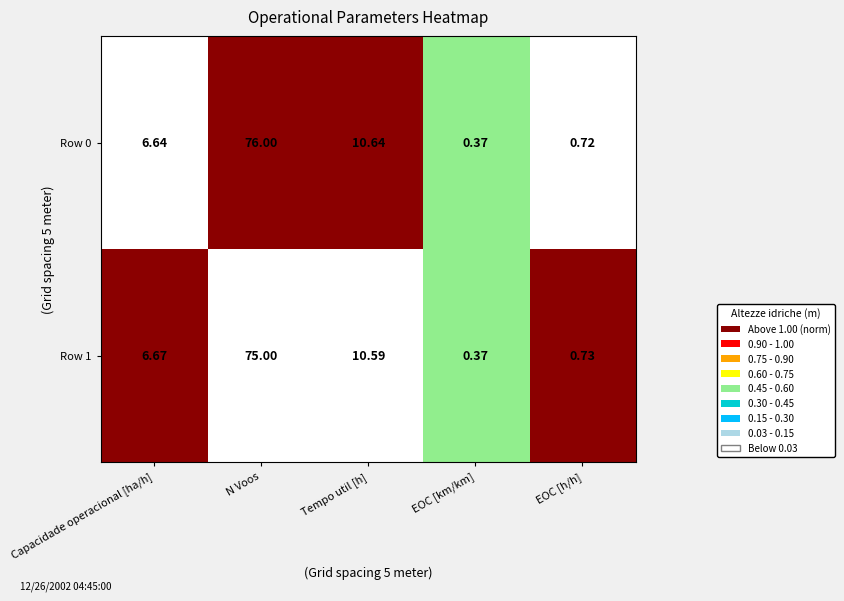

Which category has the highest value across all series?

N Voos